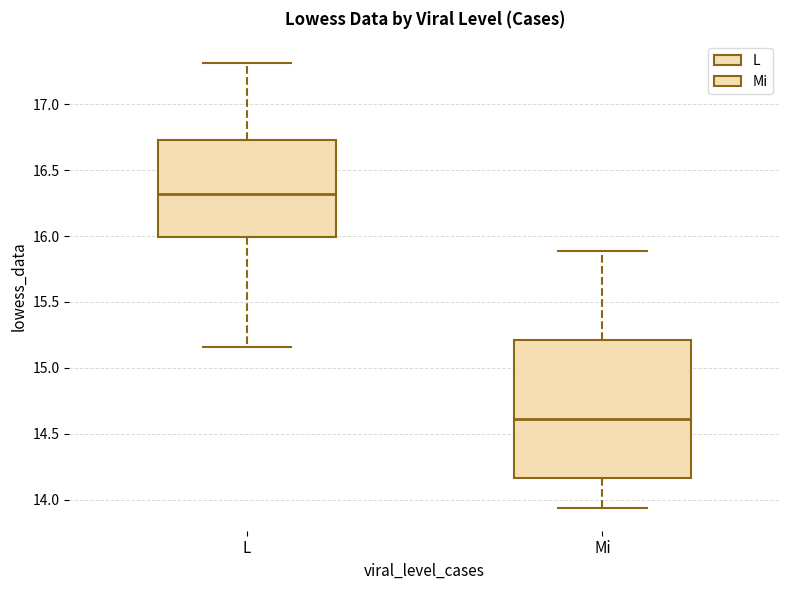

Comparing the boxes themselves (not the whiskers), which one is the tallest?

Mi